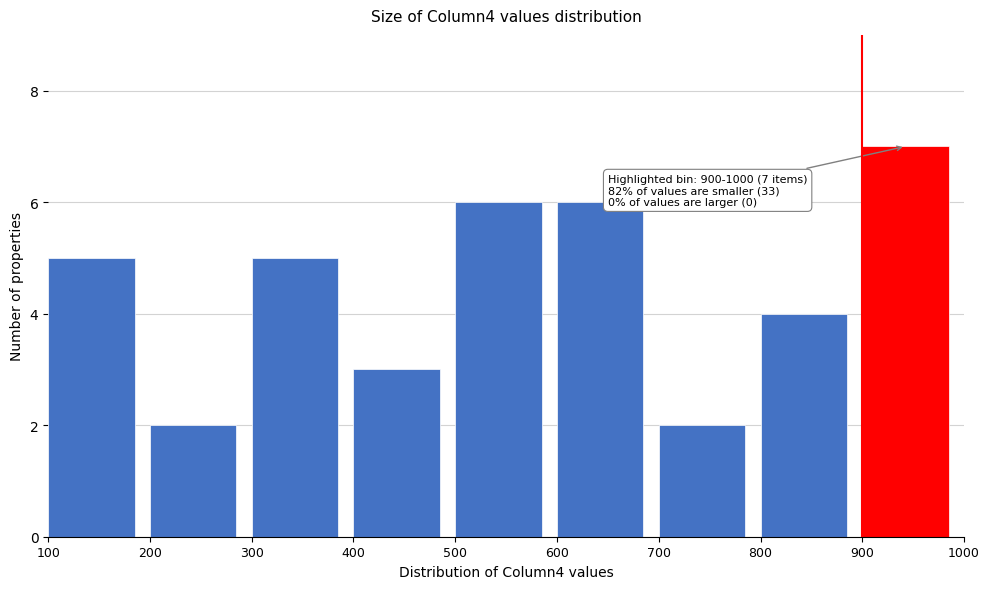

Over which range of the x-axis is the bar tallest?

900 to 1000